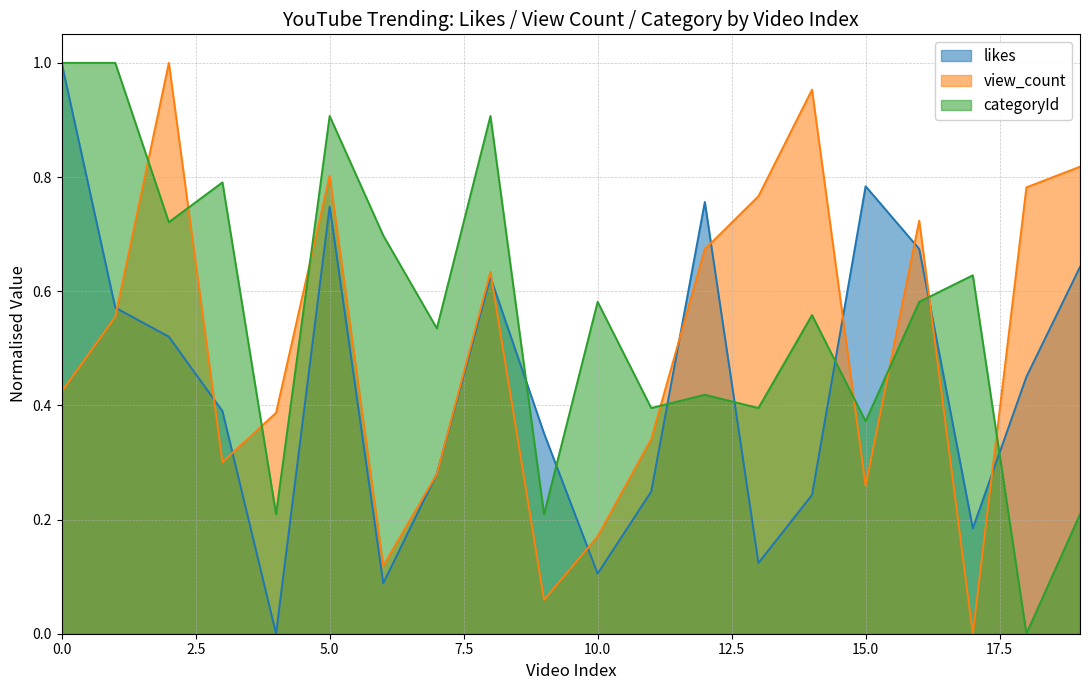

Where is the first local minimum for view_count?

3